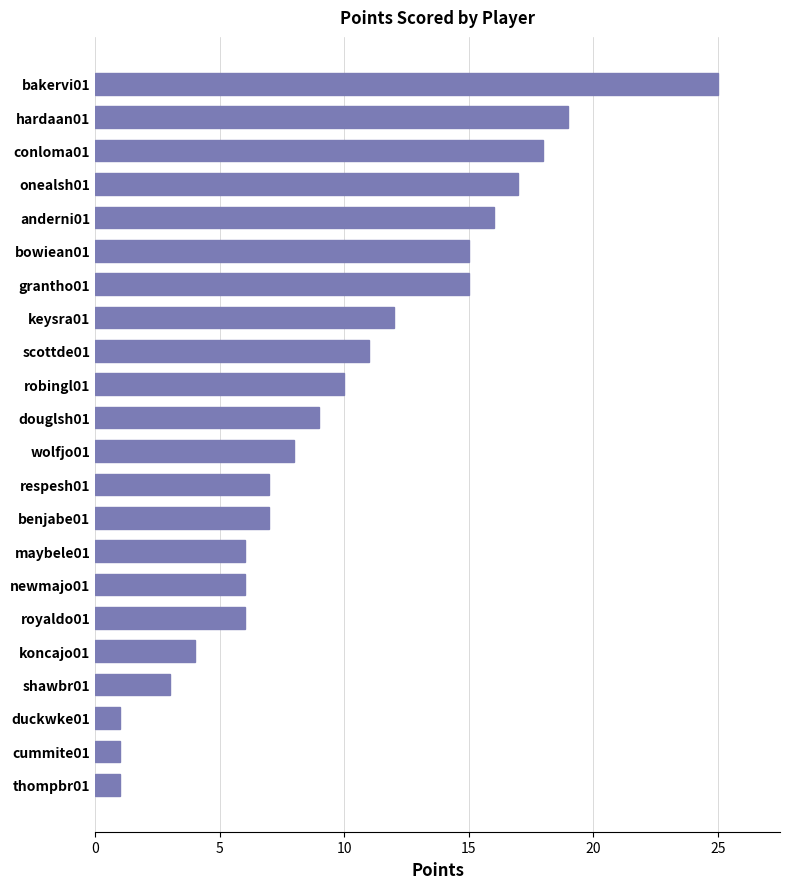

What is the sum of all values?

217